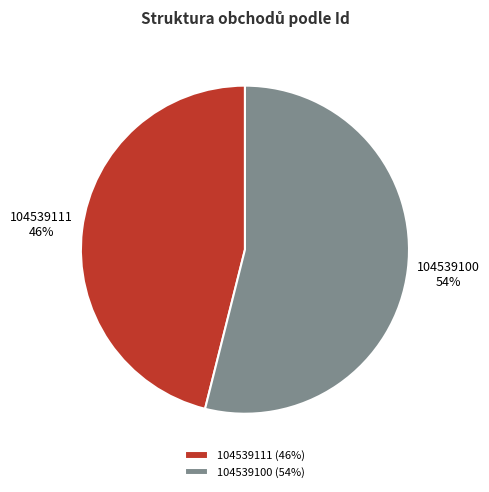

Between 104539100 and 104539111, which is larger?

104539100